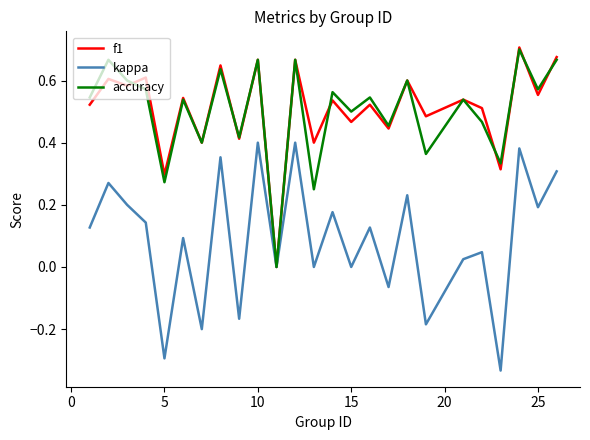

Which series has the largest total across all categories?

f1